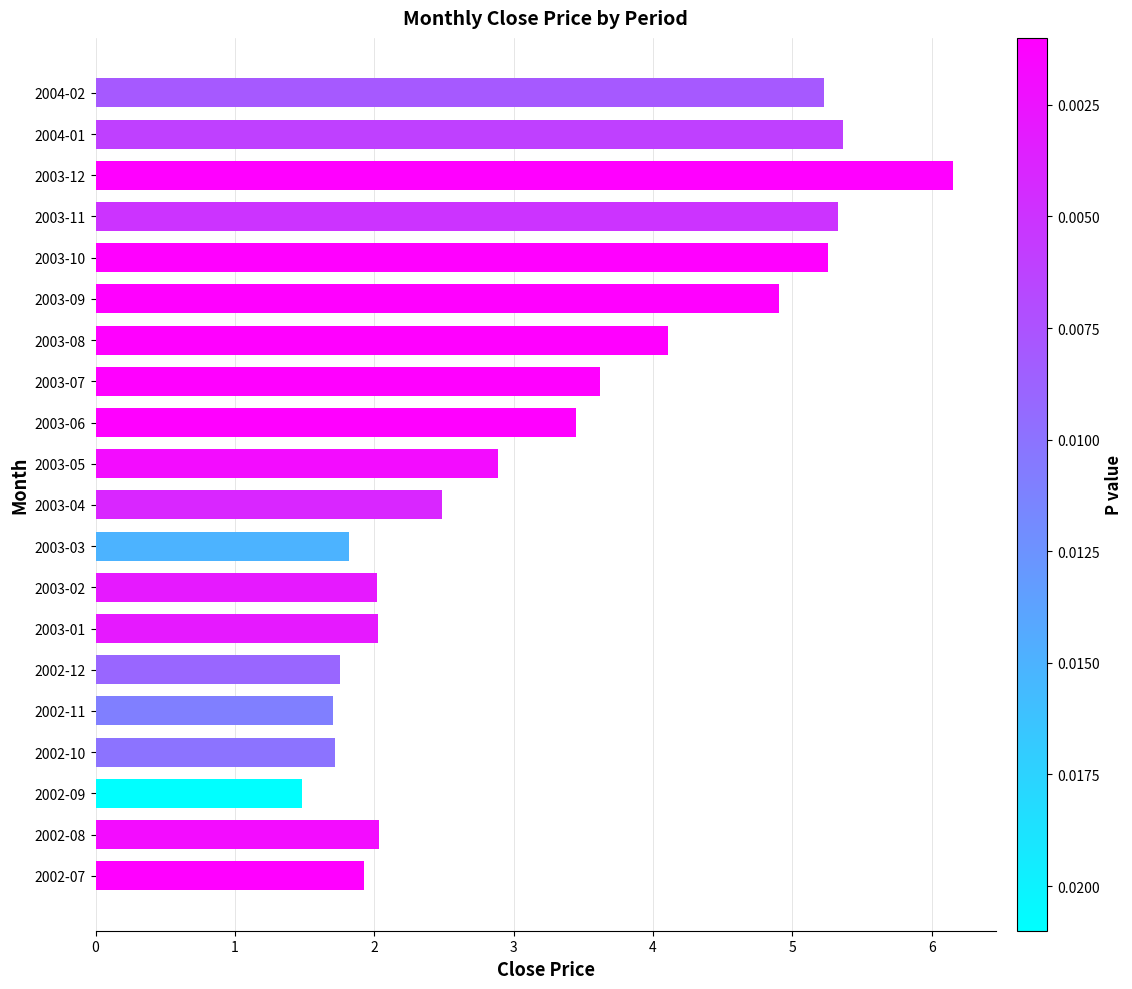

What is the minimum value shown in the chart?

1.5